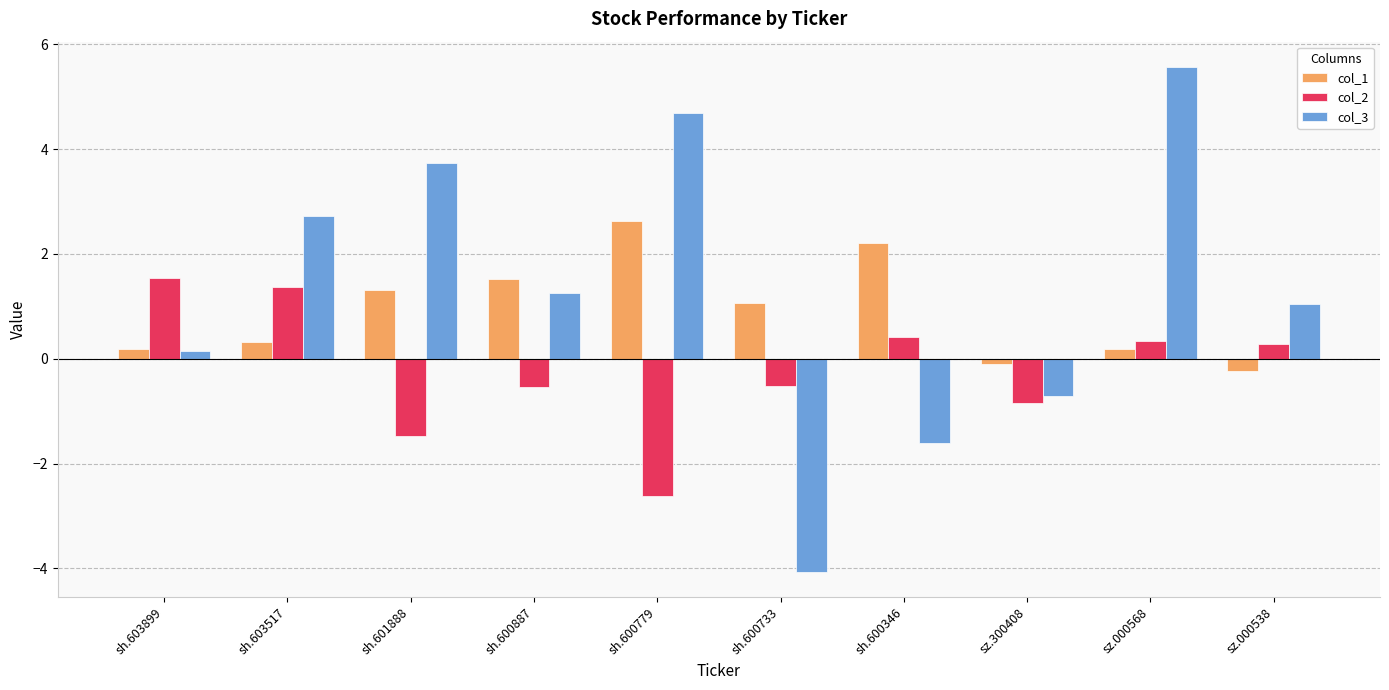

How many bars are there in each group?

3